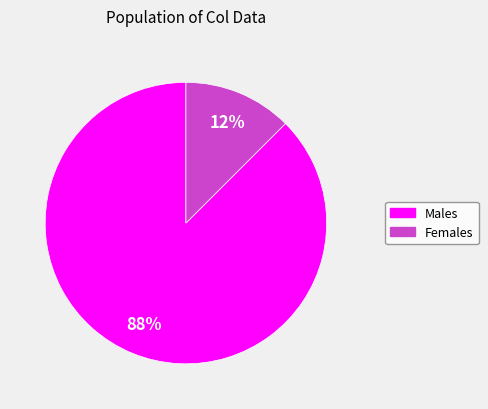

Is there a majority slice in this chart?

Yes